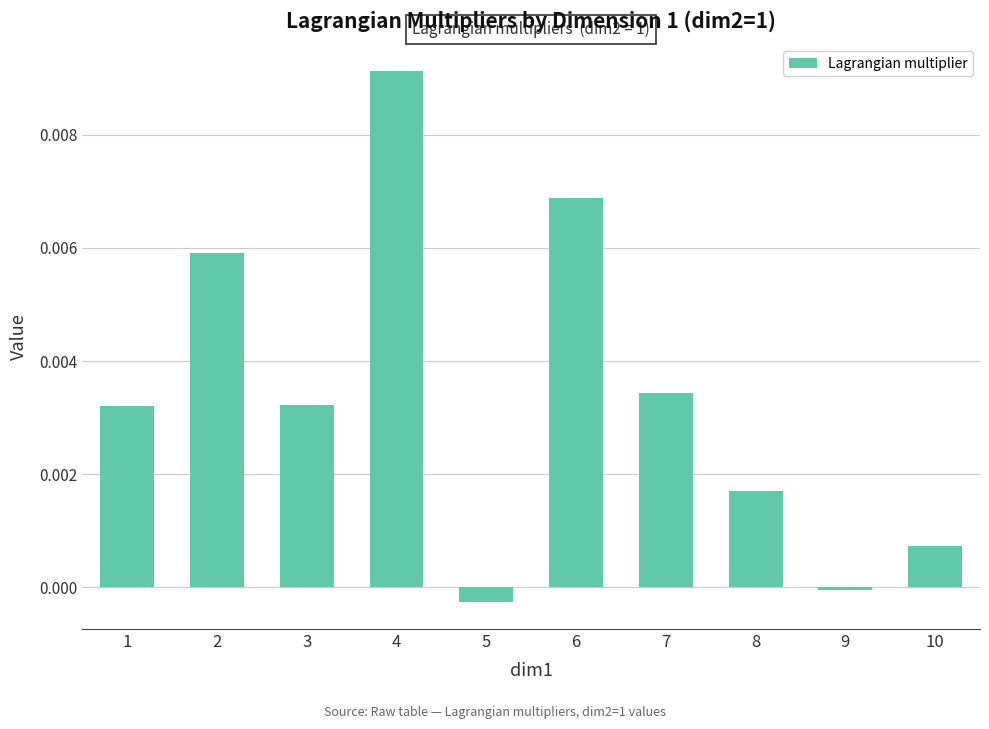

Which has a higher value, 10 or 7?

7